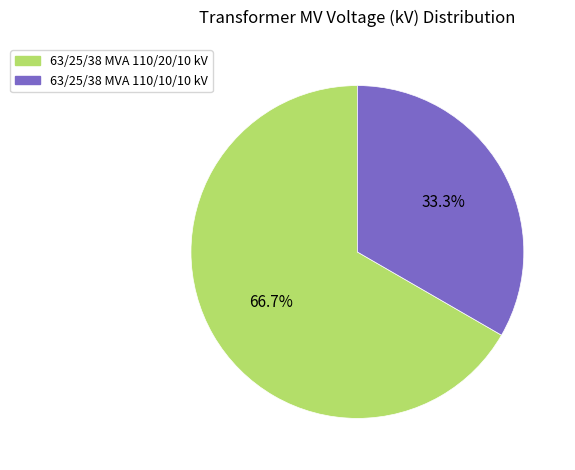

Is 63/25/38 MVA 110/20/10 kV the majority of the pie?

Yes